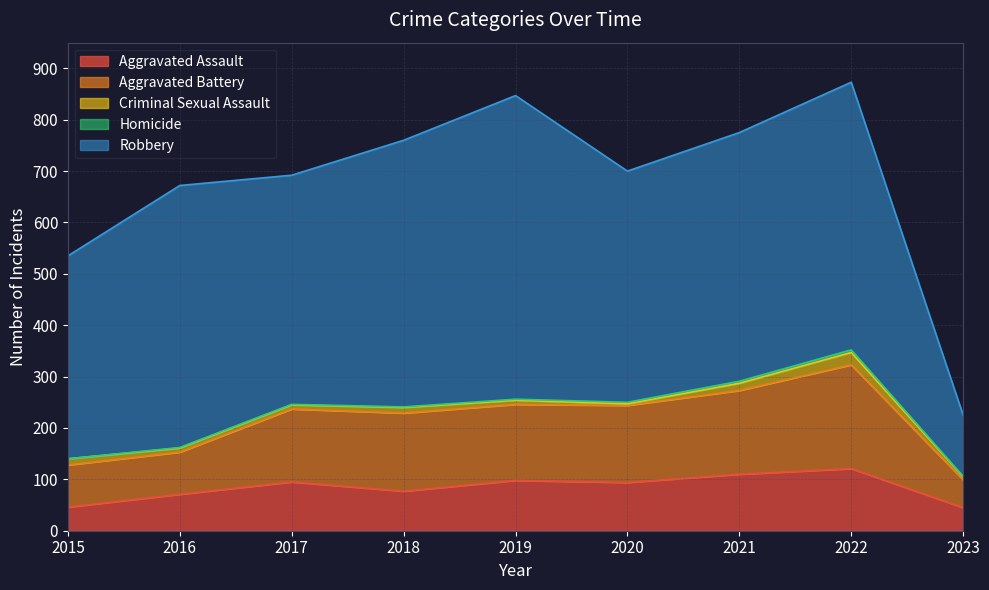

At which category does the chart reach its peak across all series?

2019